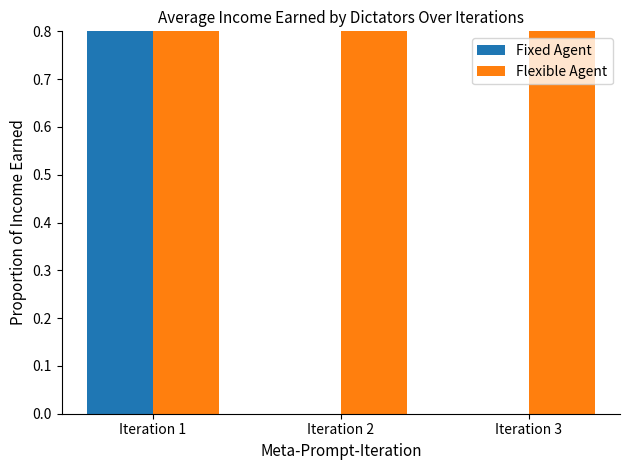

The value of Flexible Agent at Iteration 1 is 1. True or false?

False